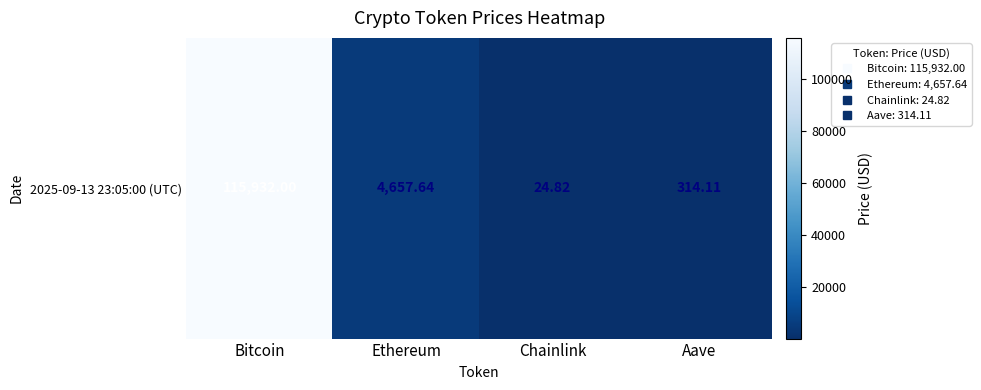

Where does the data first go above 4657?

Bitcoin